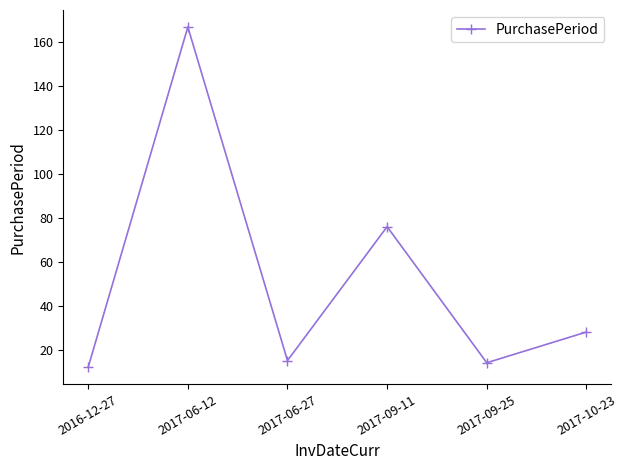

What is the sum of all values?

312